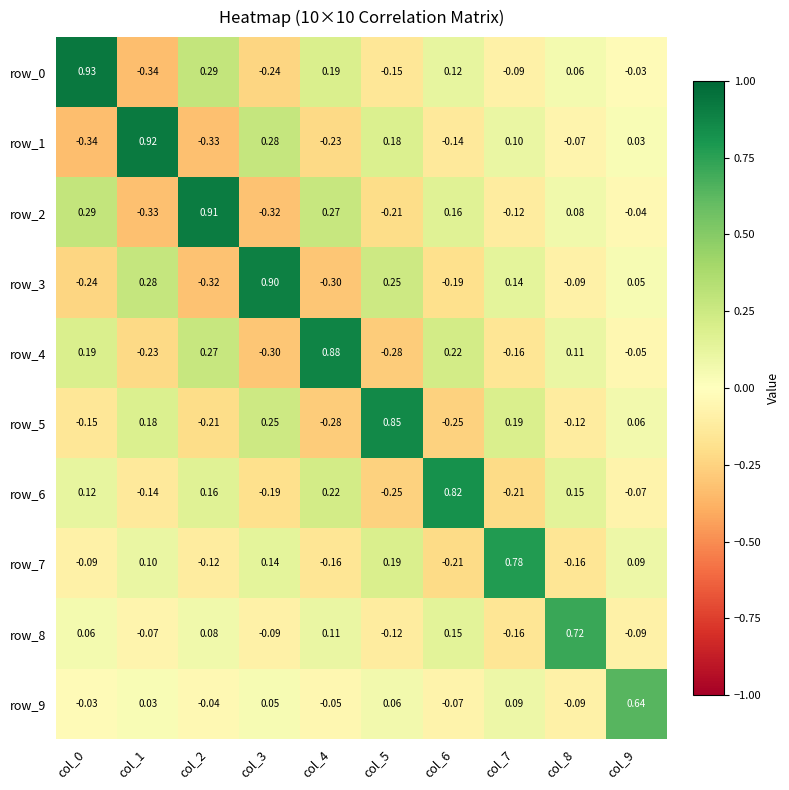

Is the value of row_6 at col_2 greater than the value of row_1 at col_4?

Yes